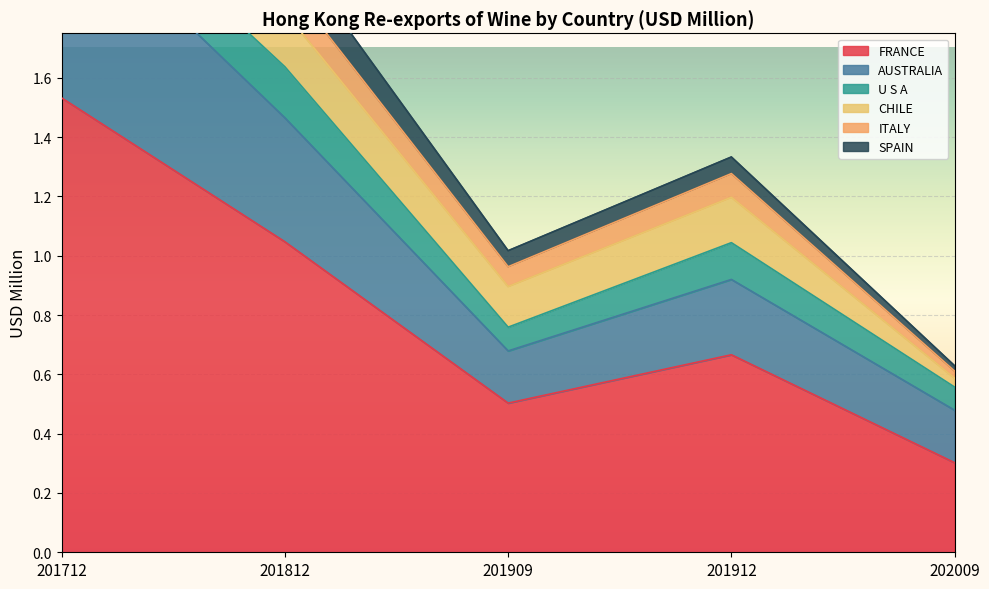

At which label does FRANCE reach its minimum?

202009